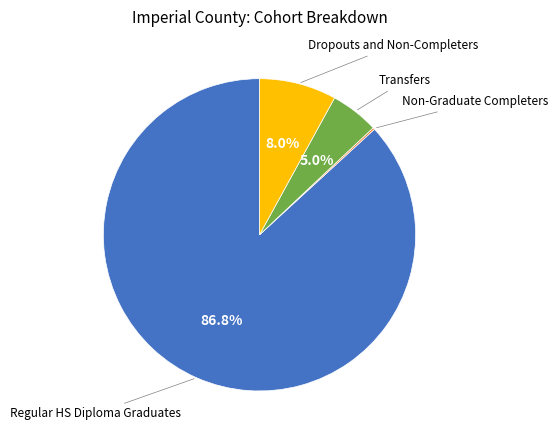

Is there a majority slice in this chart?

Yes